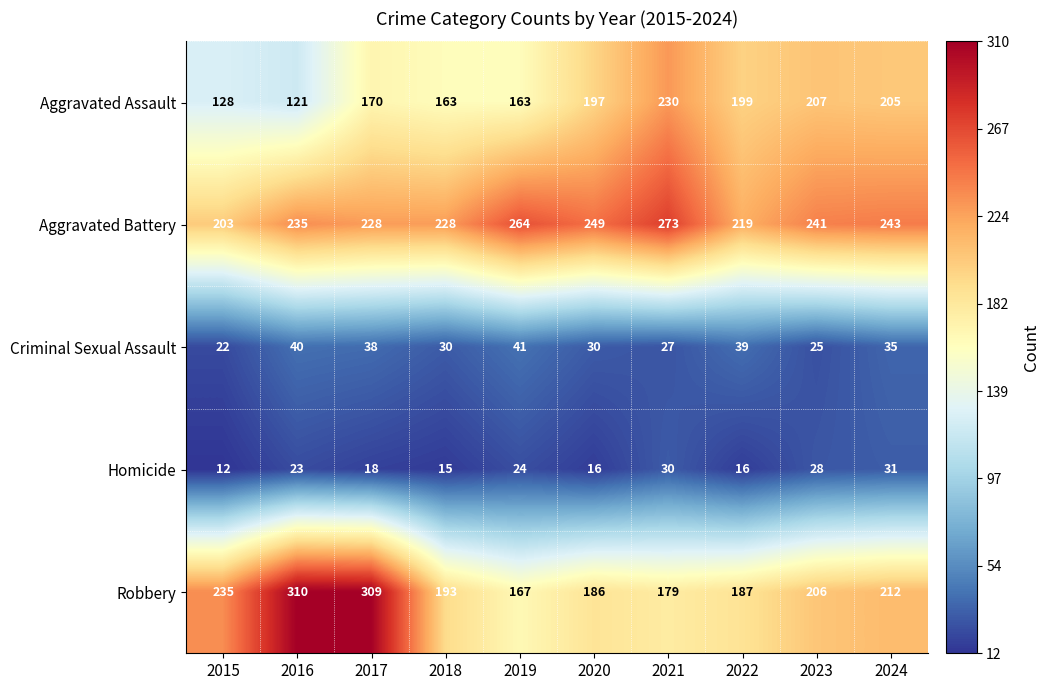

At which label is Robbery closest to 238?

2015